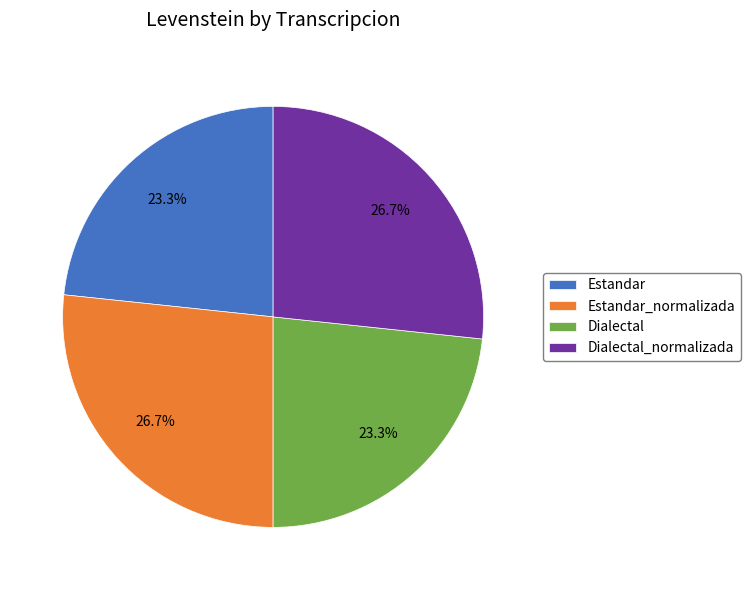

Count the number of slices in the pie.

4